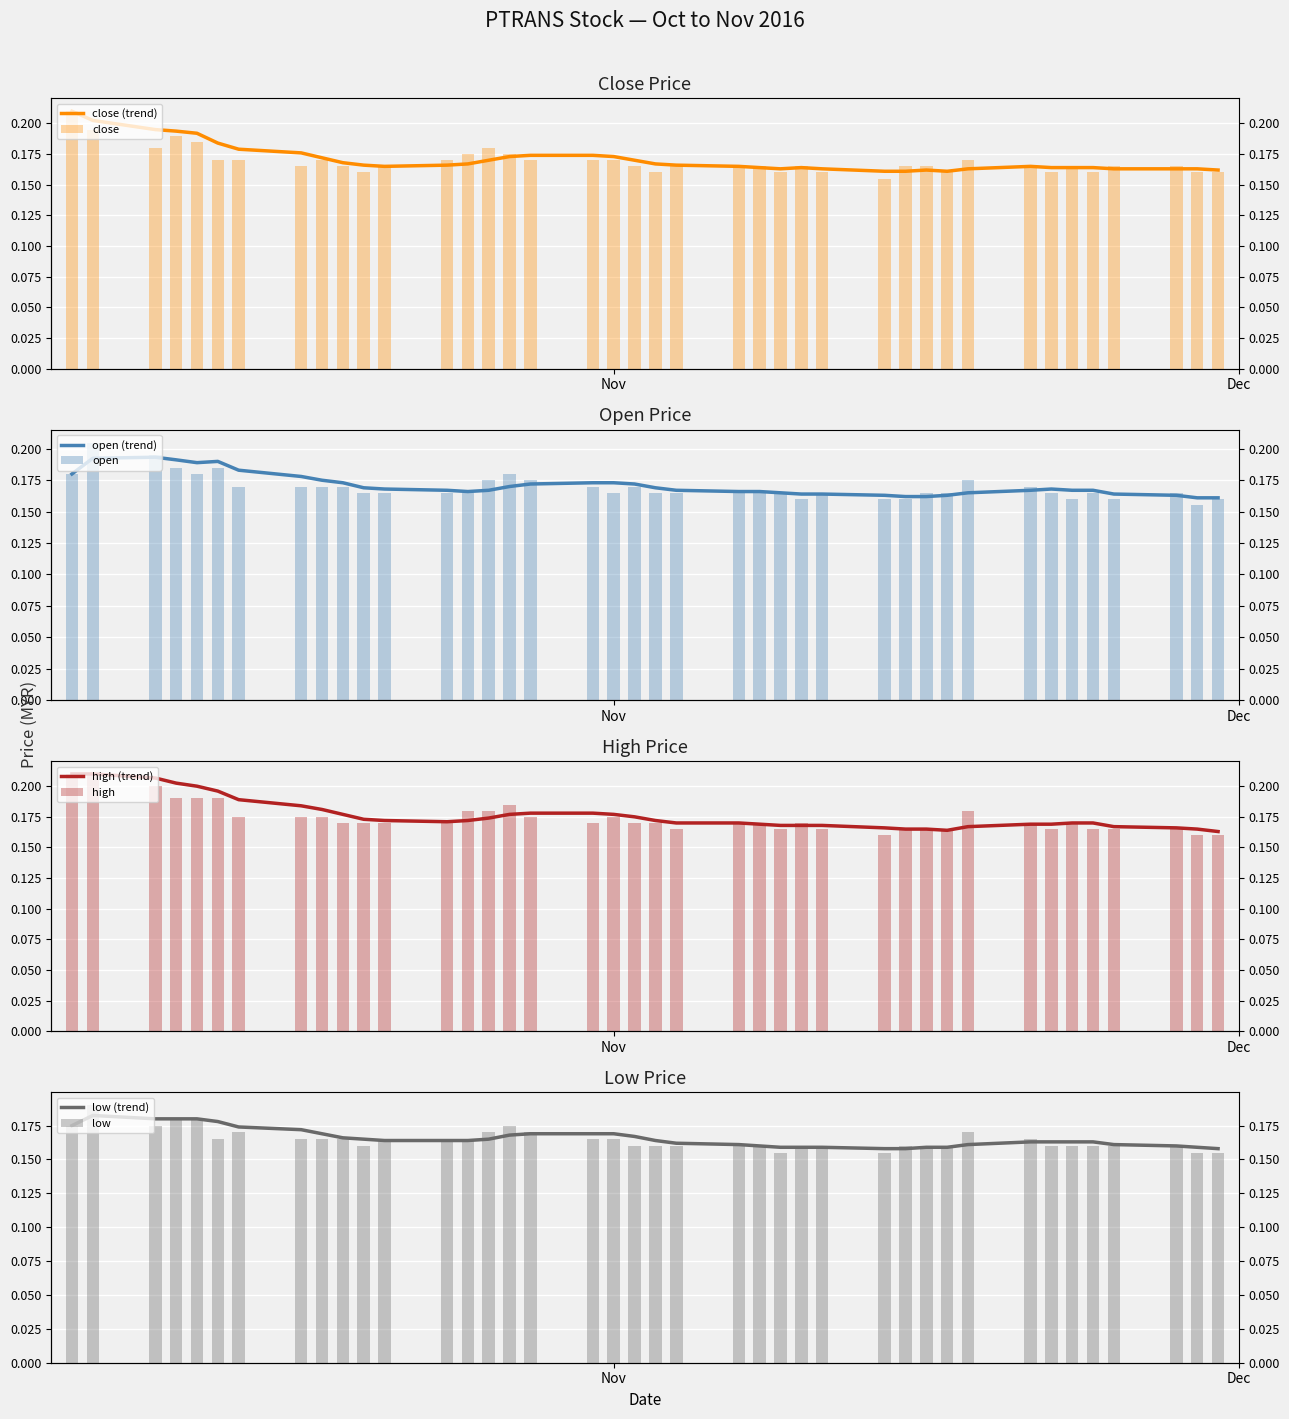

Does the chart contain stacked bars?

No